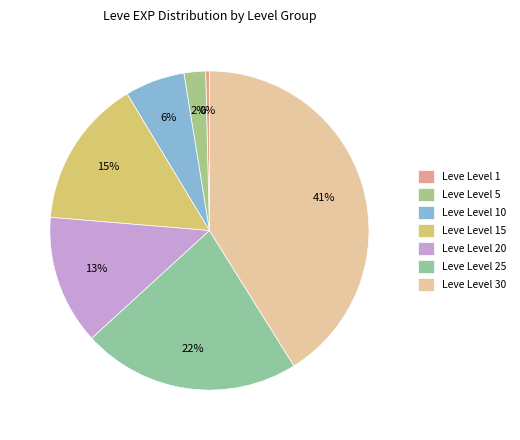

How many segments does this pie chart have?

7